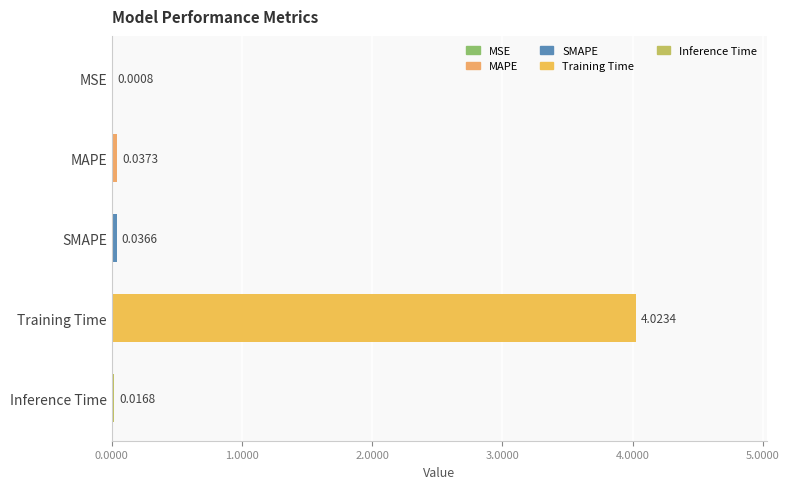

How many distinct data groups are displayed?

1